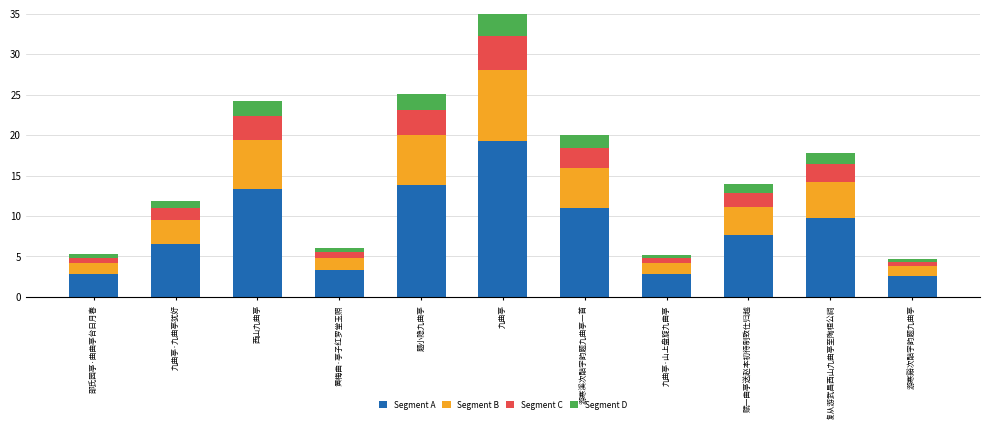

At which category is the sum across all series the highest?

九曲亭